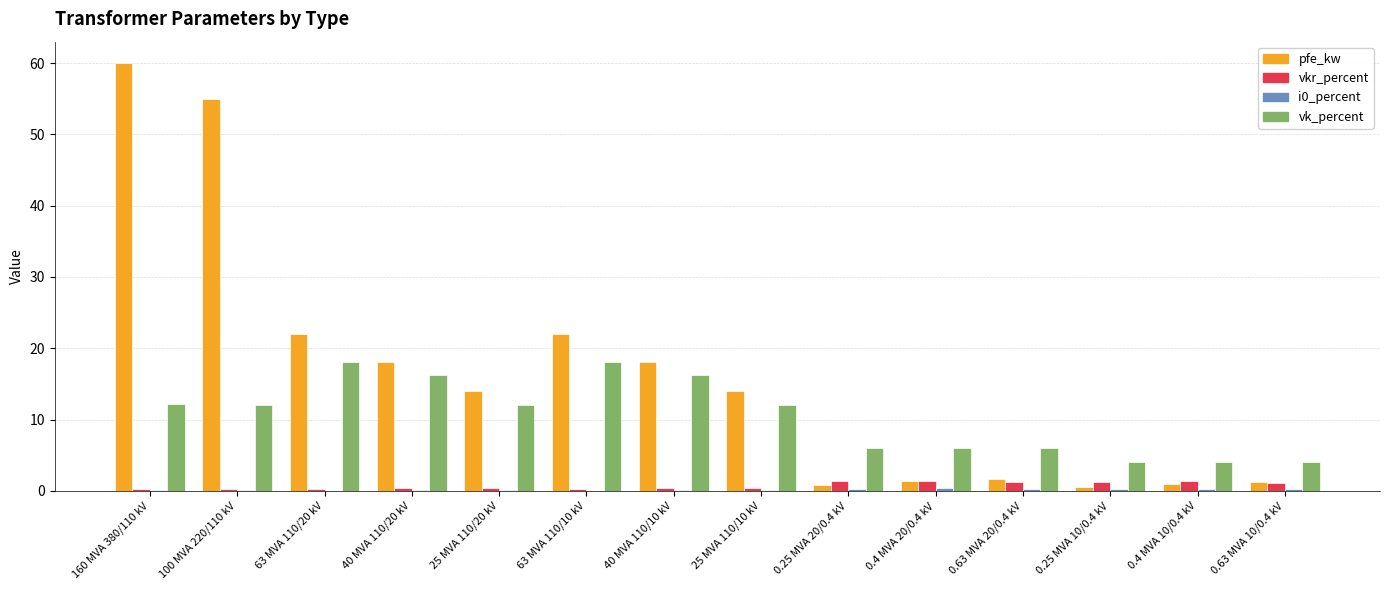

At which label does vk_percent first exceed 12?

160 MVA 380/110 kV